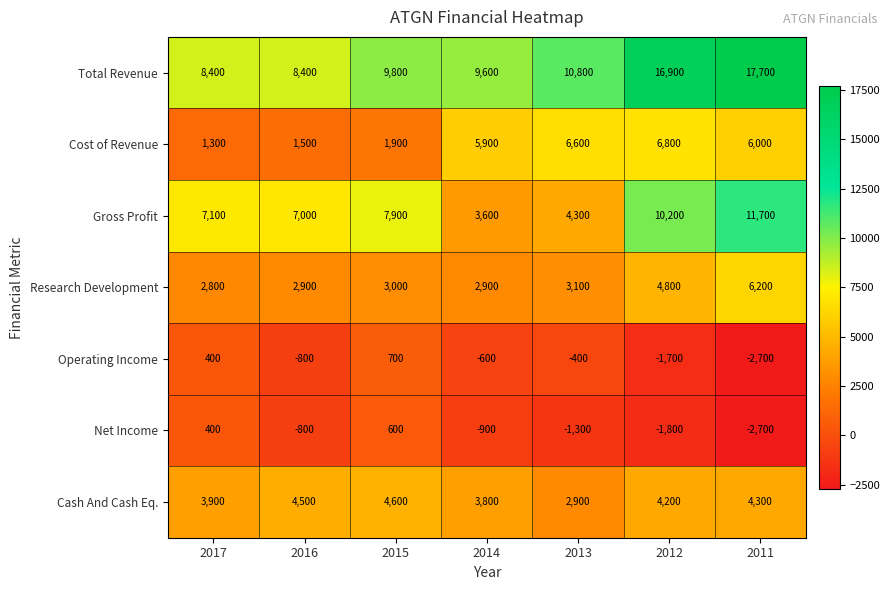

What is the maximum value for Net Income?

600